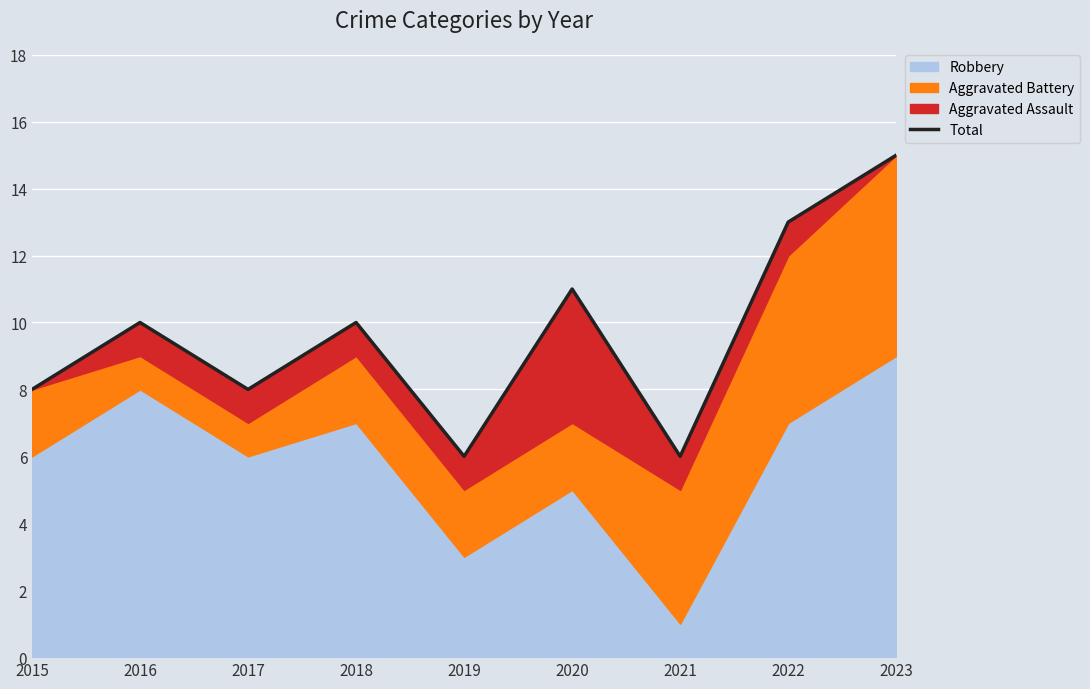

What is the change in value from 2020 to 2021?

-5